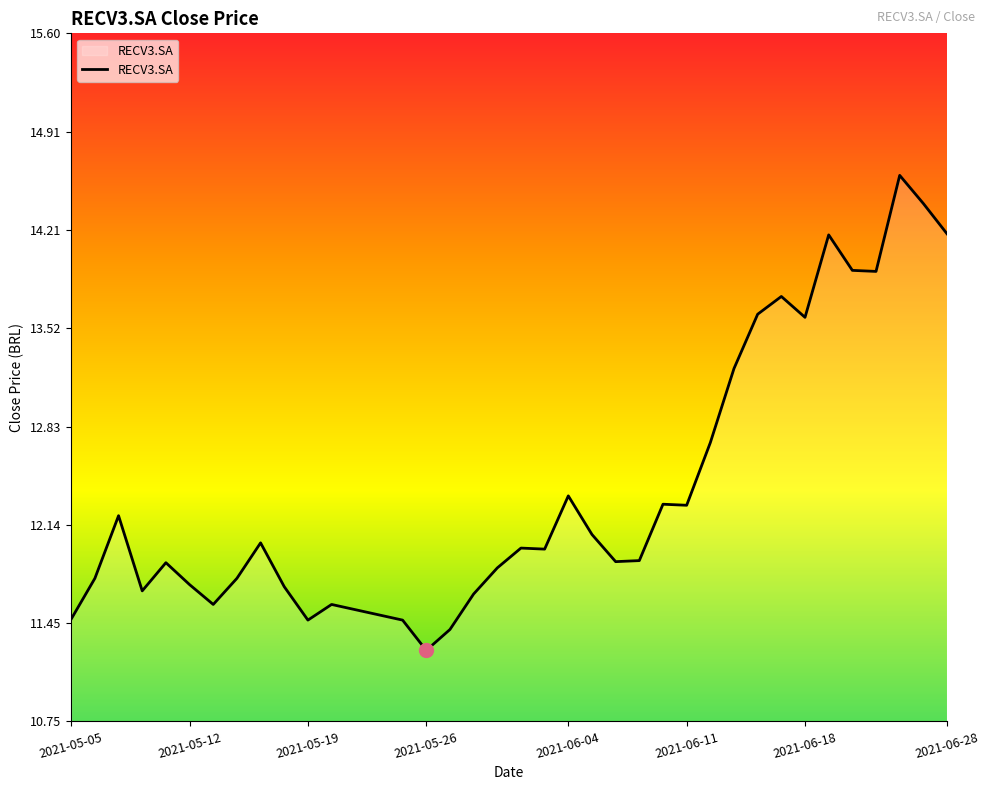

What is the average value?

12.4